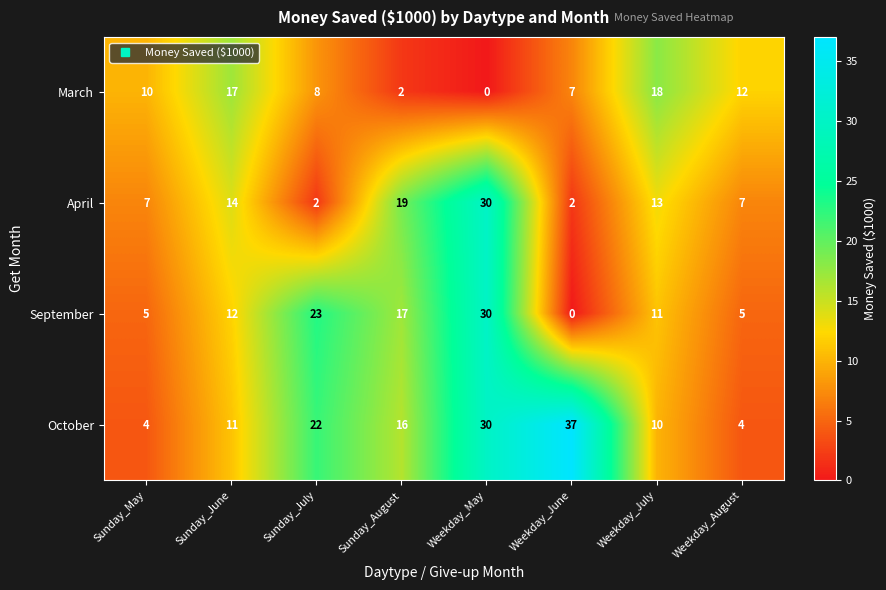

Which series has the widest spread of values?

October